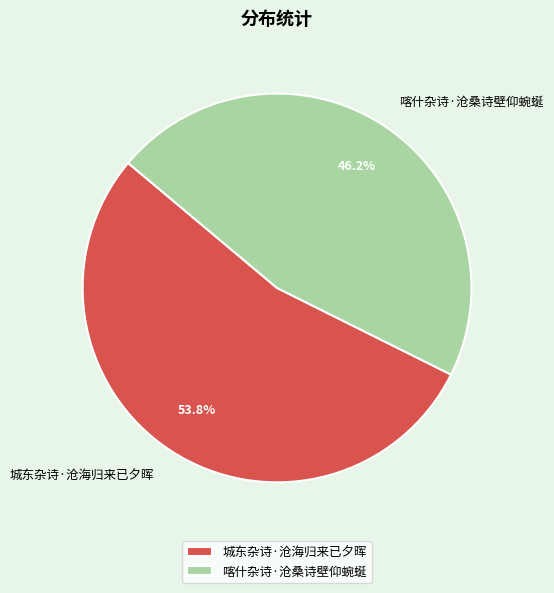

Combined, what portion of the pie is 城东杂诗·沧海归来已夕晖 and 喀什杂诗·沧桑诗壁仰蜿蜒?

100.0%